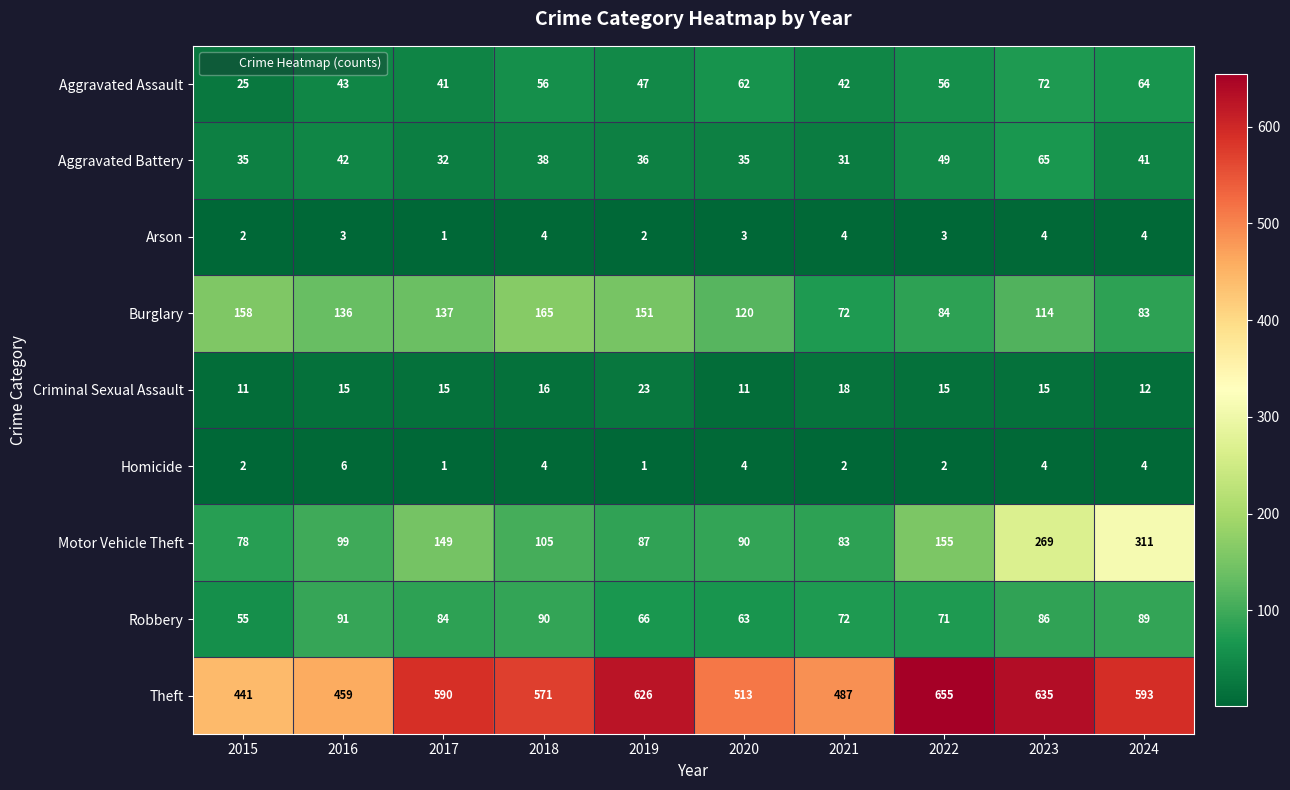

What is the highest value of the Burglary series?

165